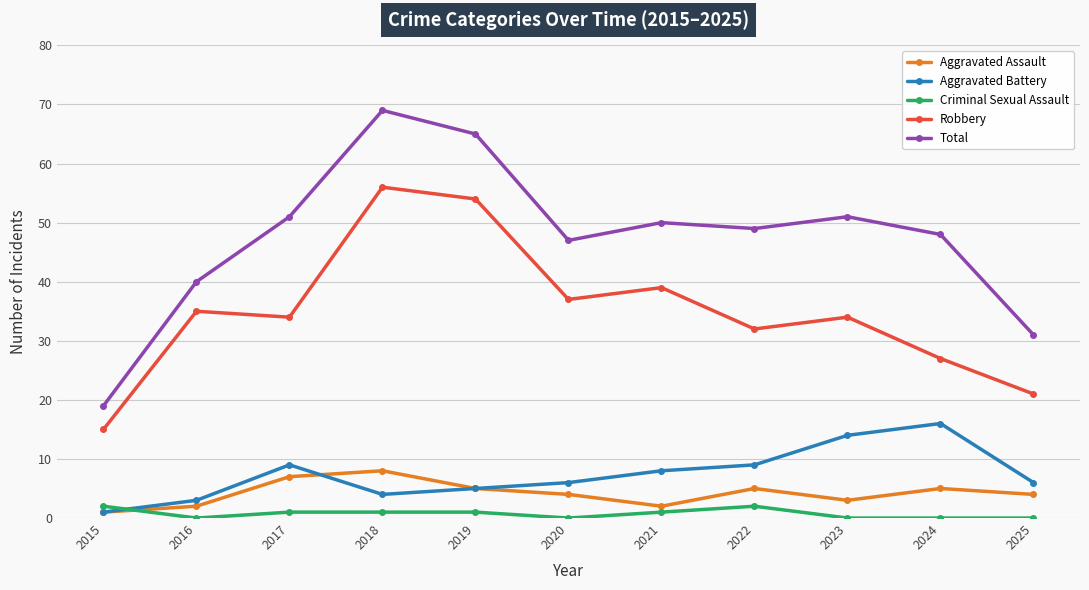

True or false: Robbery has more than 2 points higher than both neighbors.

True